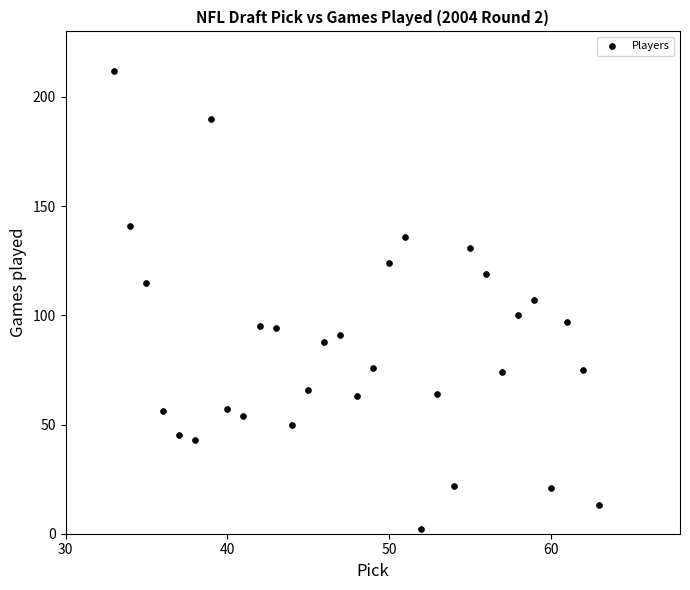

What is the range of X values (max minus min)?

30